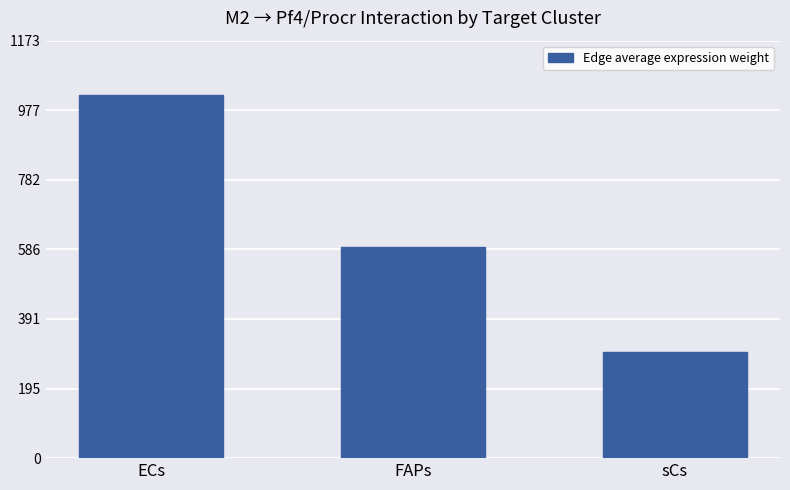

What is the difference between the values at ECs and FAPs?

426.9